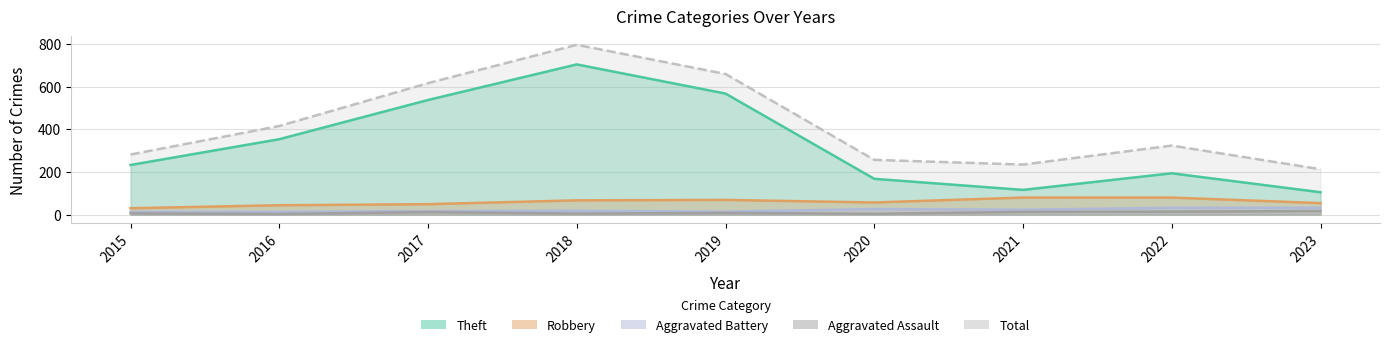

Is it true that Theft equals 105 at 2023?

True